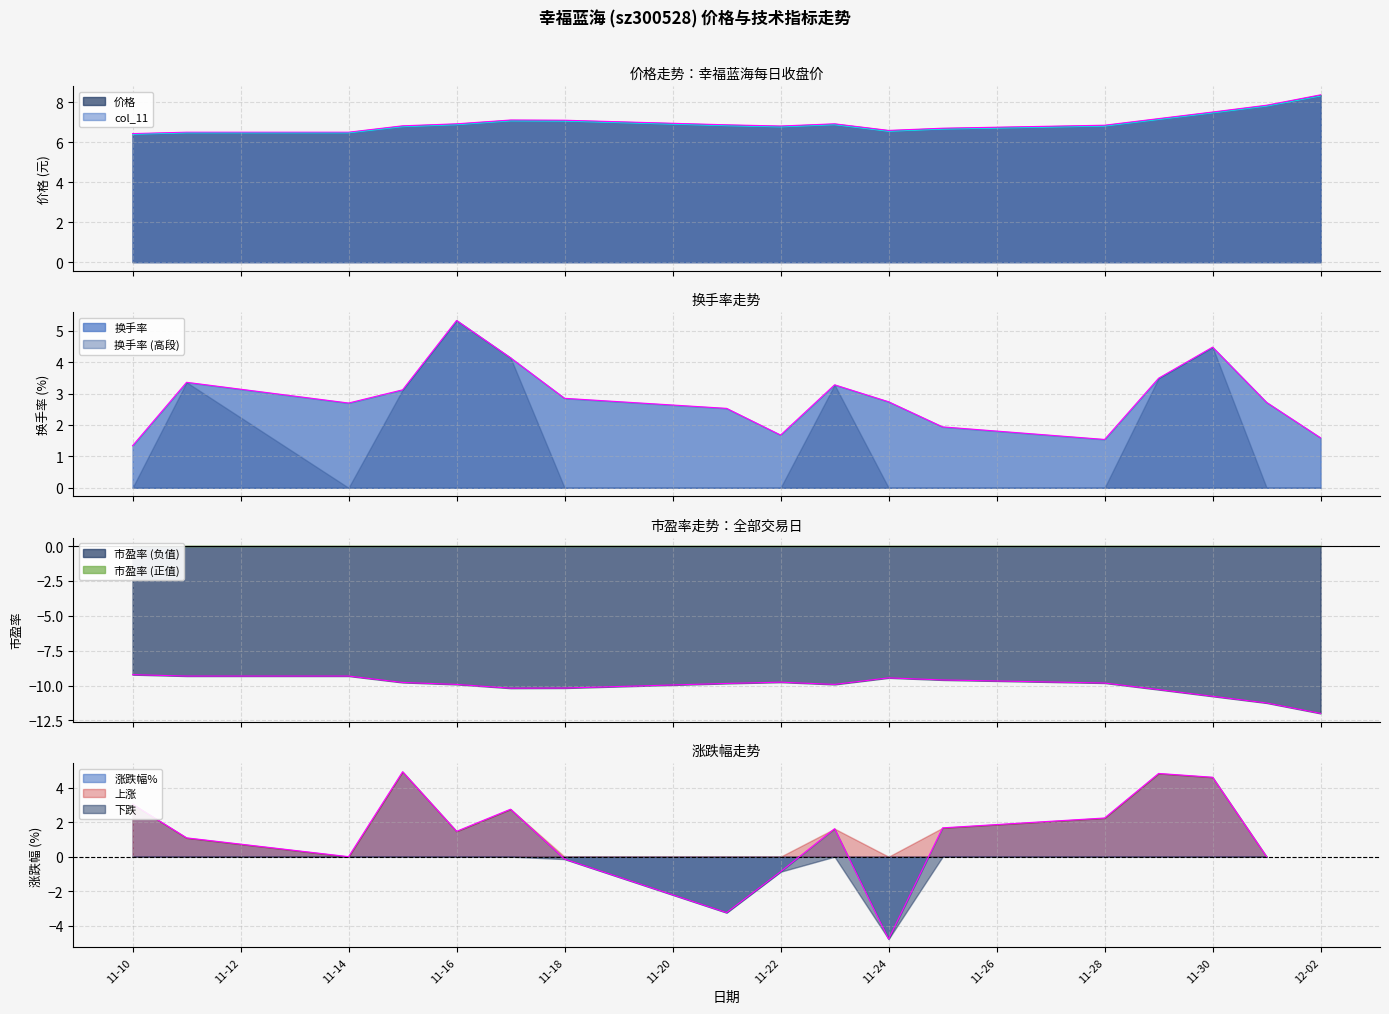

What is the difference between the second highest and second lowest values in the 市盈率 series?

1.9